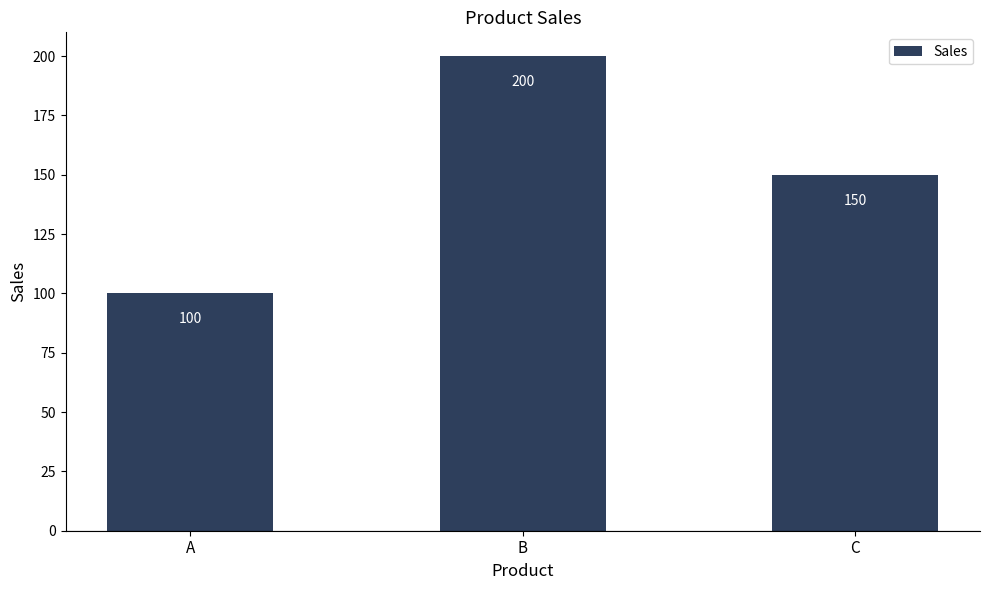

What is the sum of the values at A and C?

250